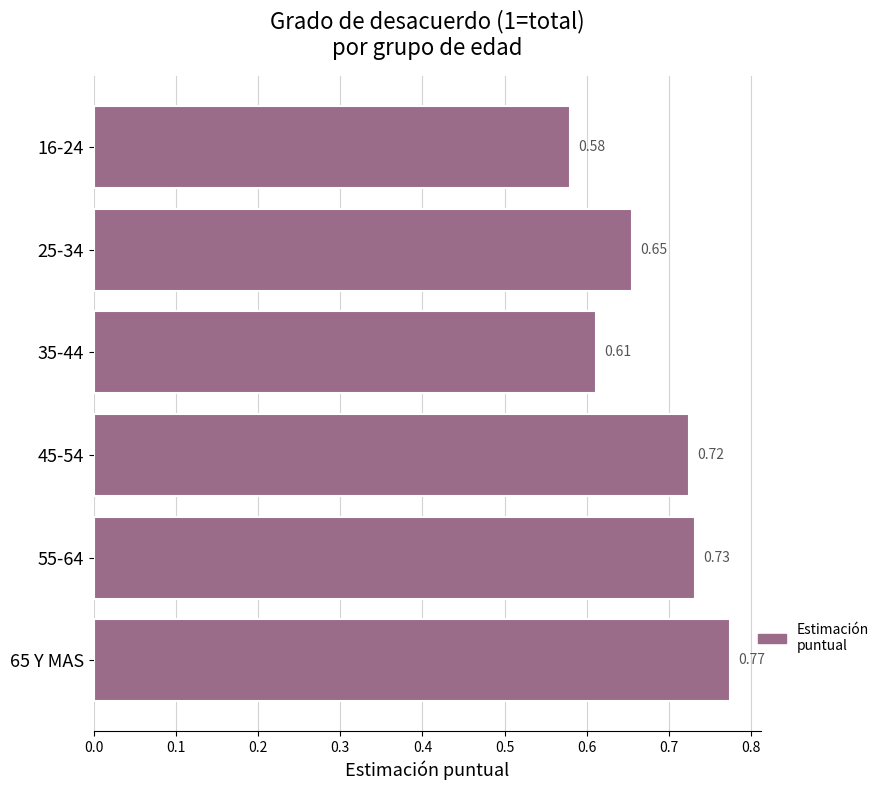

What is the difference between the maximum and second lowest values?

0.2